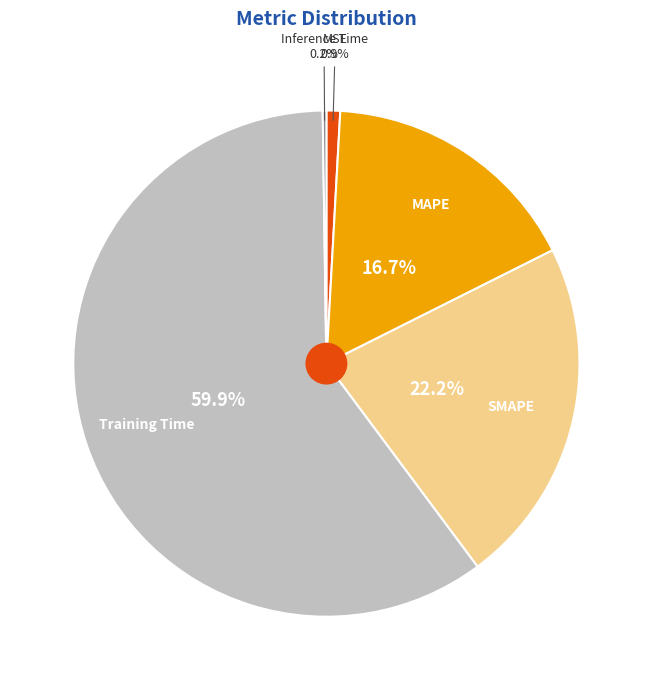

Which slice is the largest?

Training Time